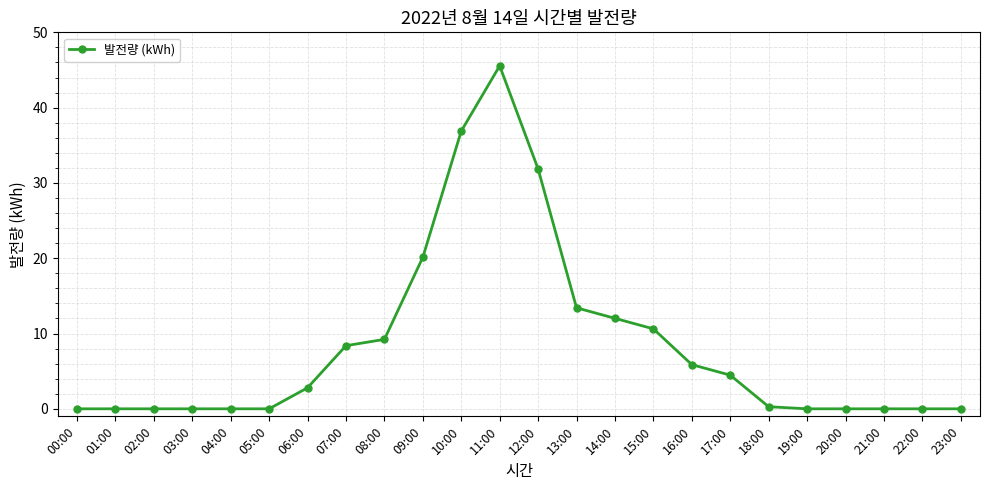

Does the chart display data point markers on the line(s)?

Yes